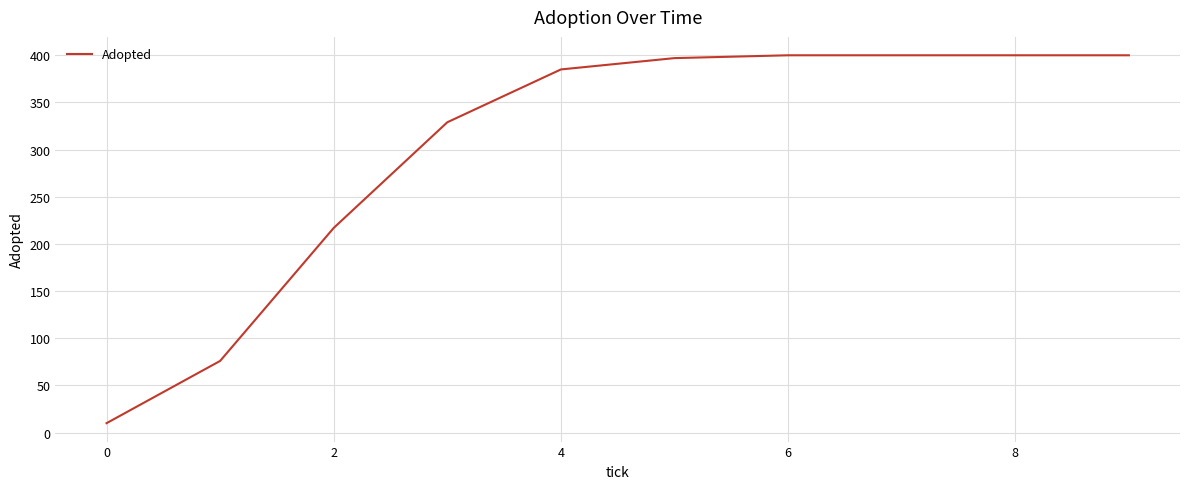

Does the chart have visible grid lines?

Yes